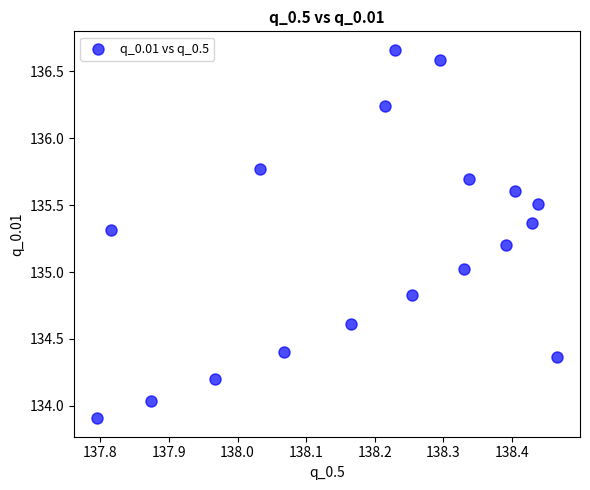

What is the range of Y values (max minus min)?

2.8